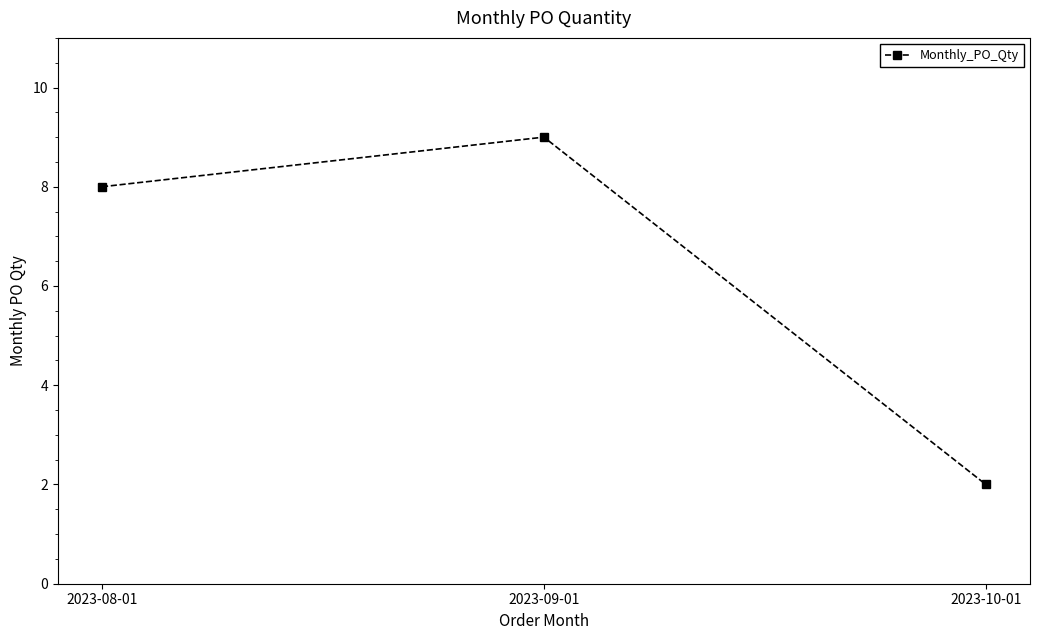

Read the value at 2023-10-01.

2